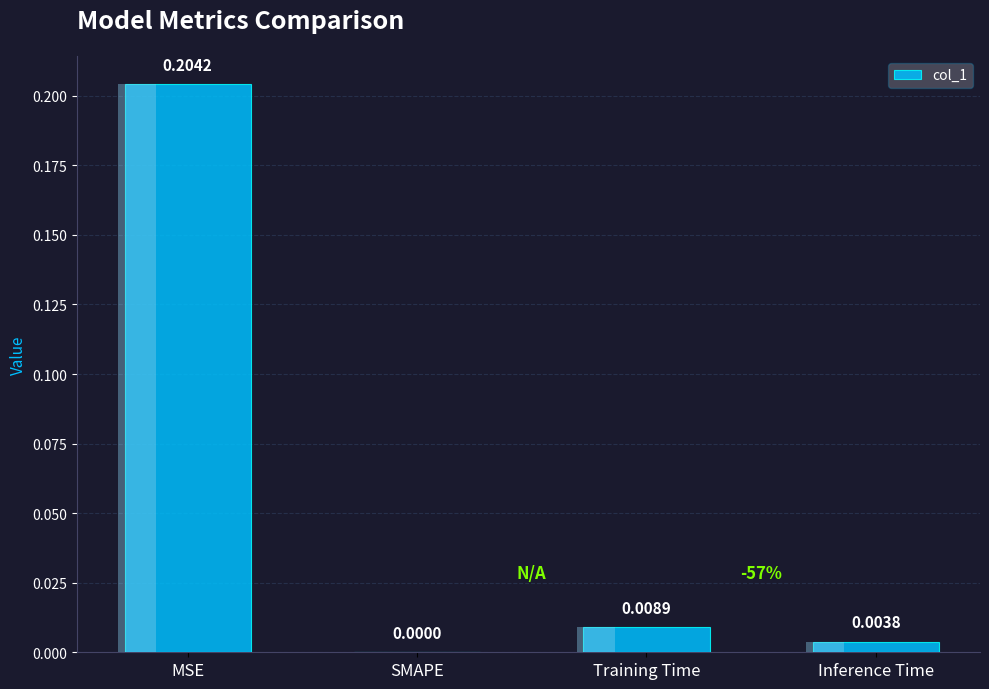

List the labels in order of value, largest first.

MSE, Training Time, Inference Time, SMAPE